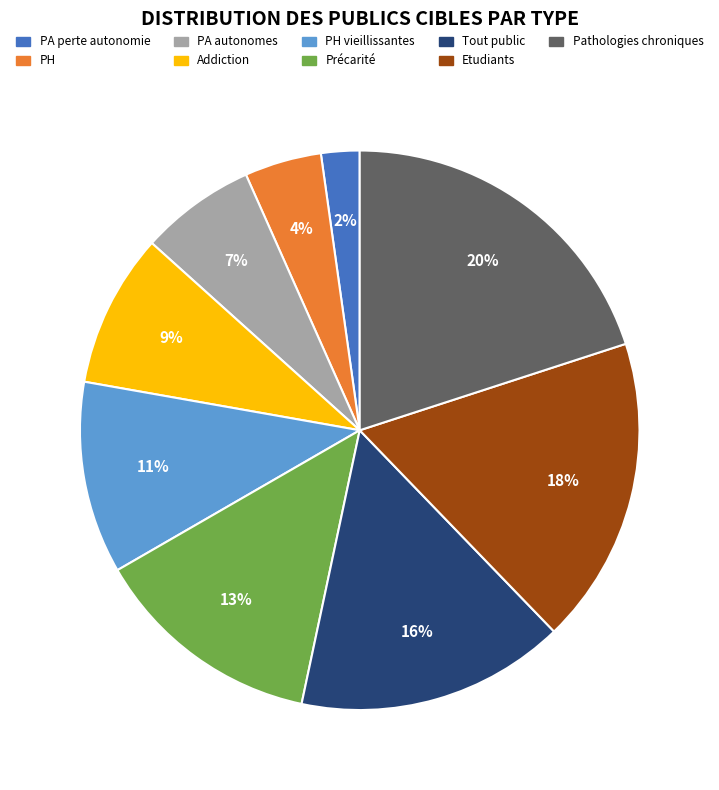

Is there a majority slice in this chart?

No